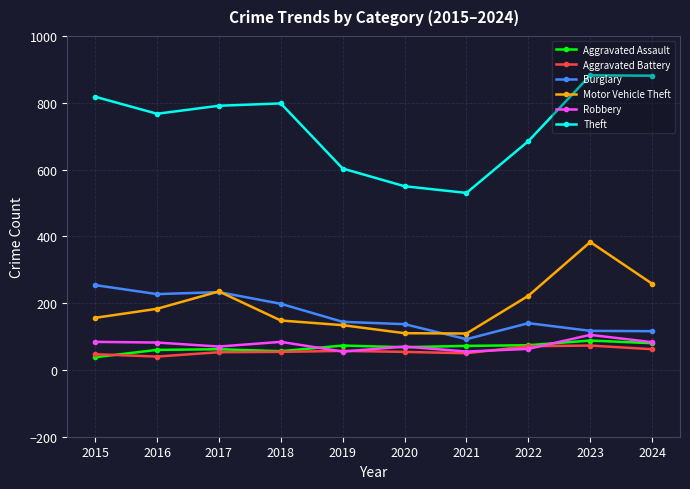

What is the value of the Aggravated Battery point at the 9th from the left?

73